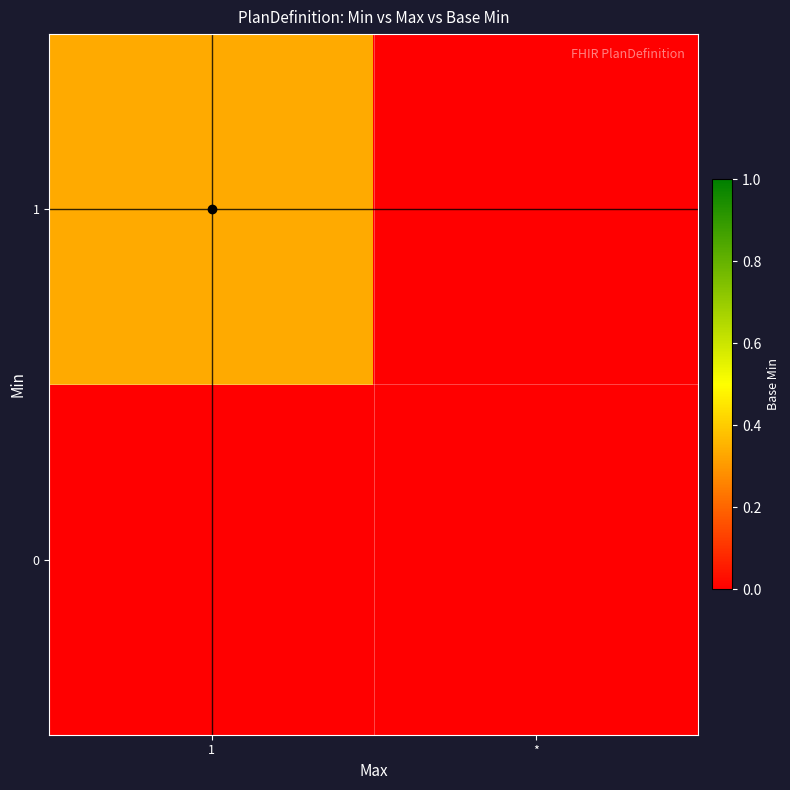

List the series in order of their overall mean, lowest first.

0, 1